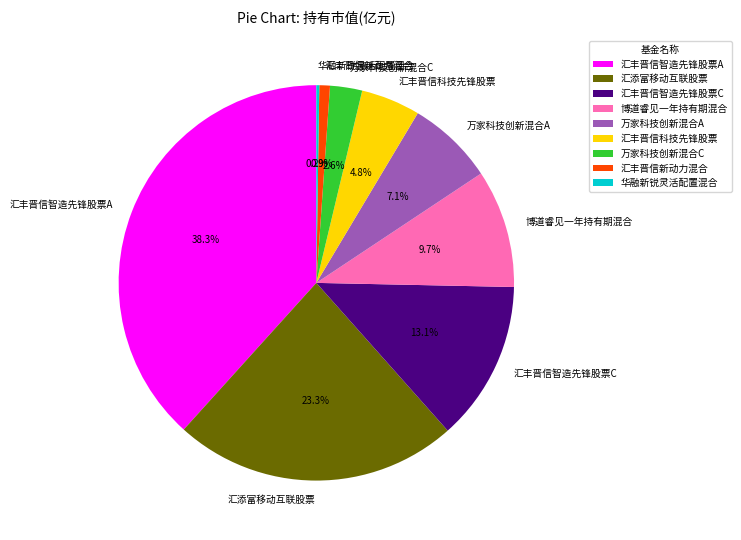

To the nearest percent, what portion does 汇丰晋信科技先锋股票 represent?

5%